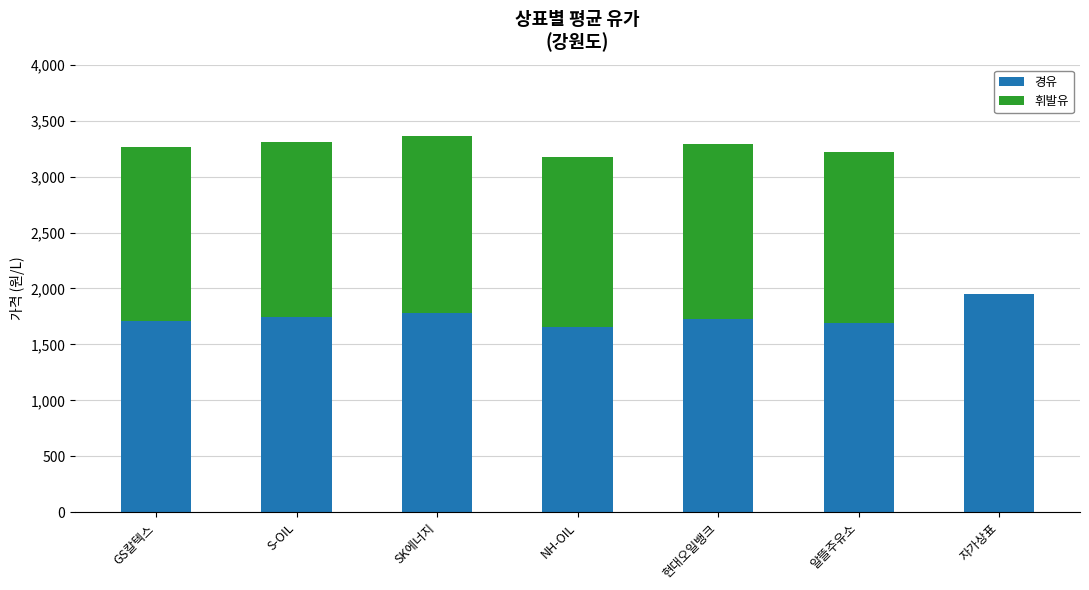

What is the total value across all series at SK에너지?

3365.3